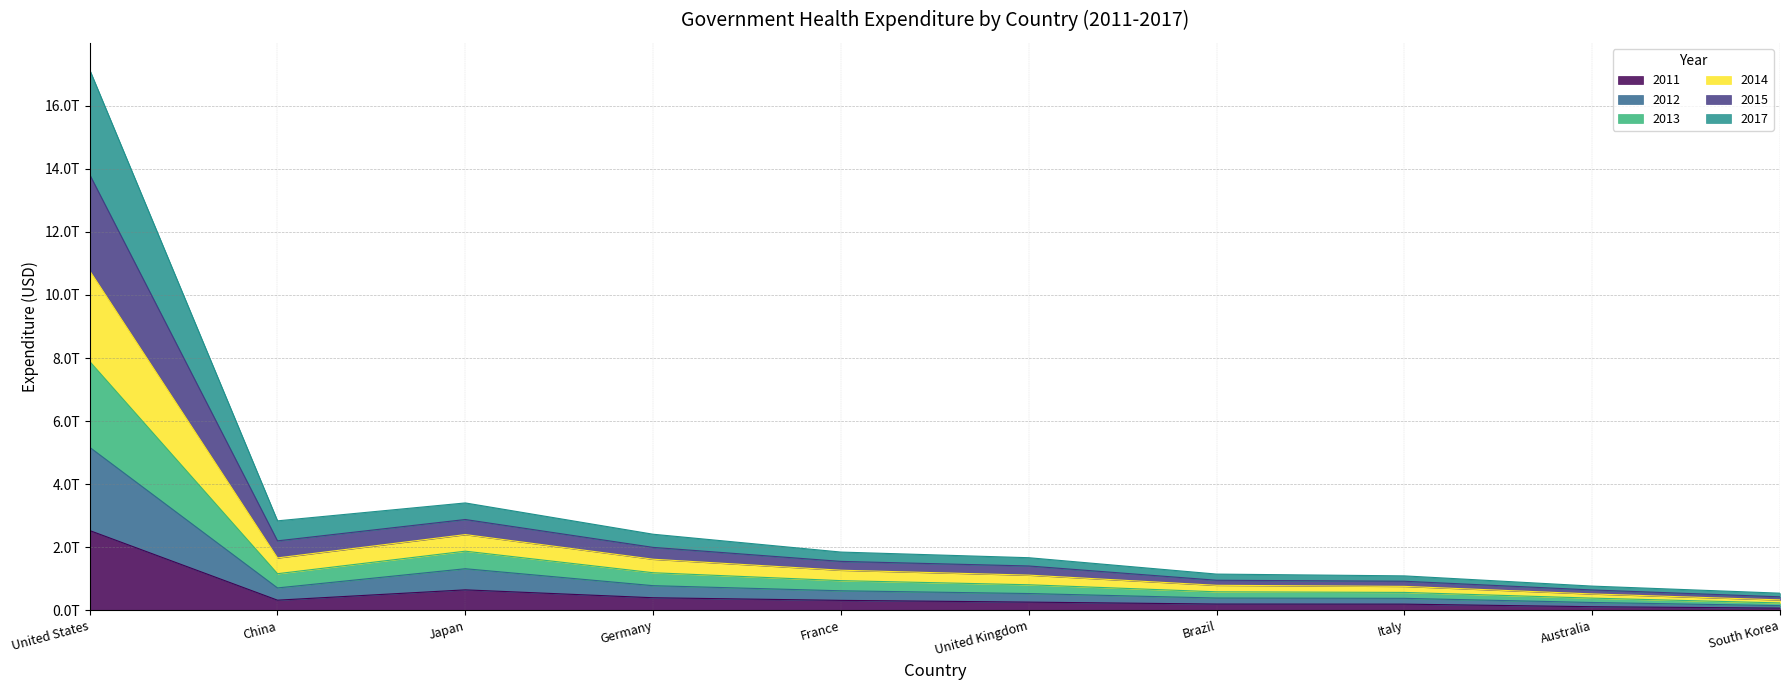

True or false: 2012 and 2014 intersect in this chart.

False